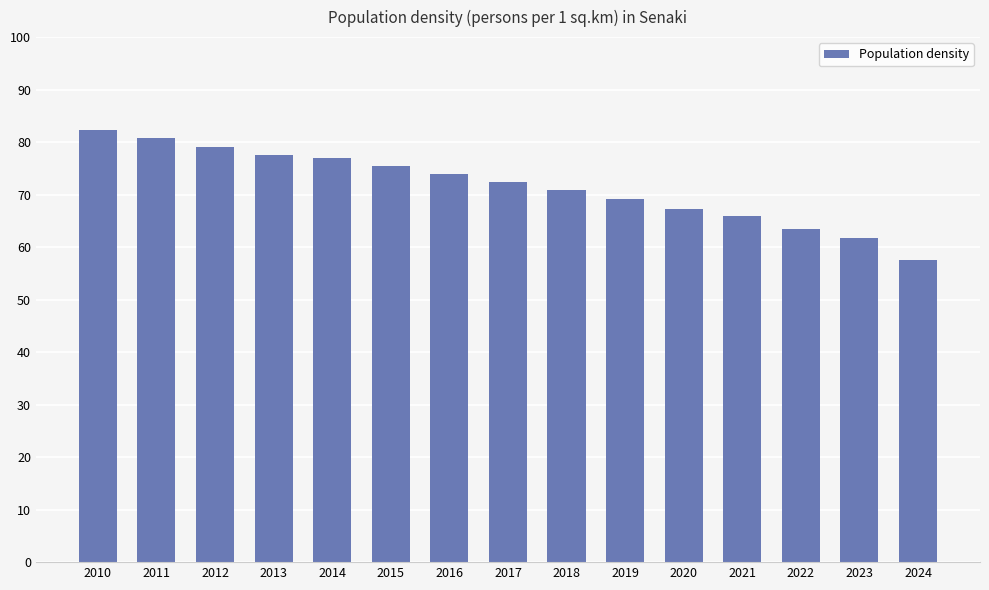

Does the chart contain any negative values?

No